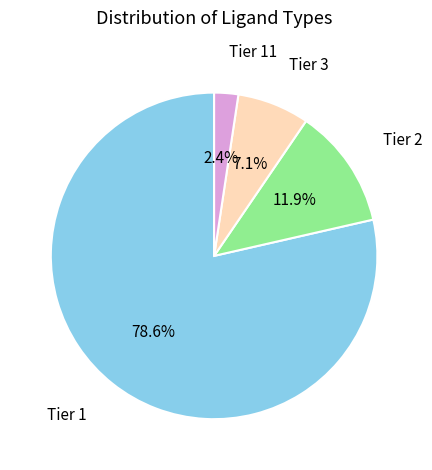

Is it true that Tier 11 is 12% of the pie?

False